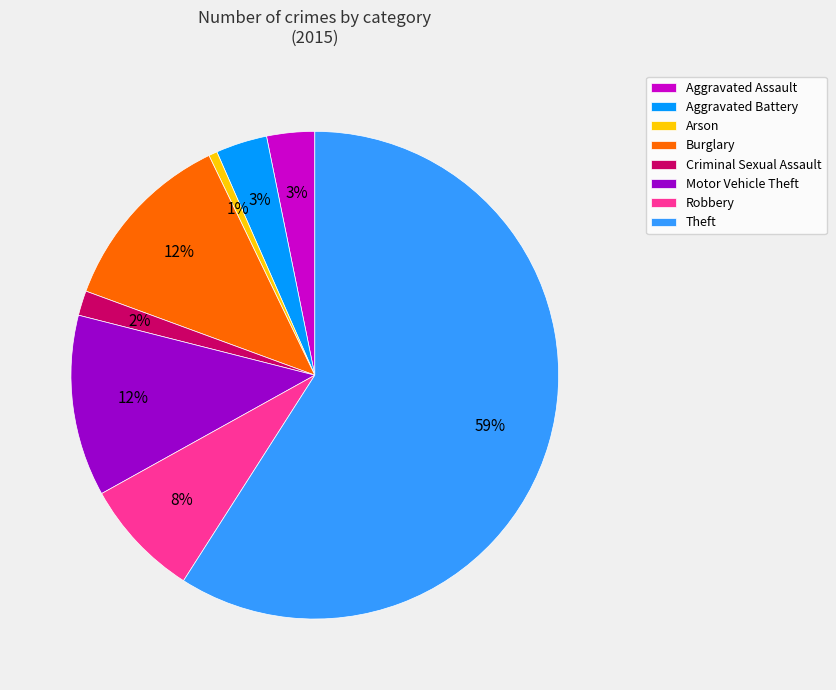

Is Aggravated Battery the majority of the pie?

No